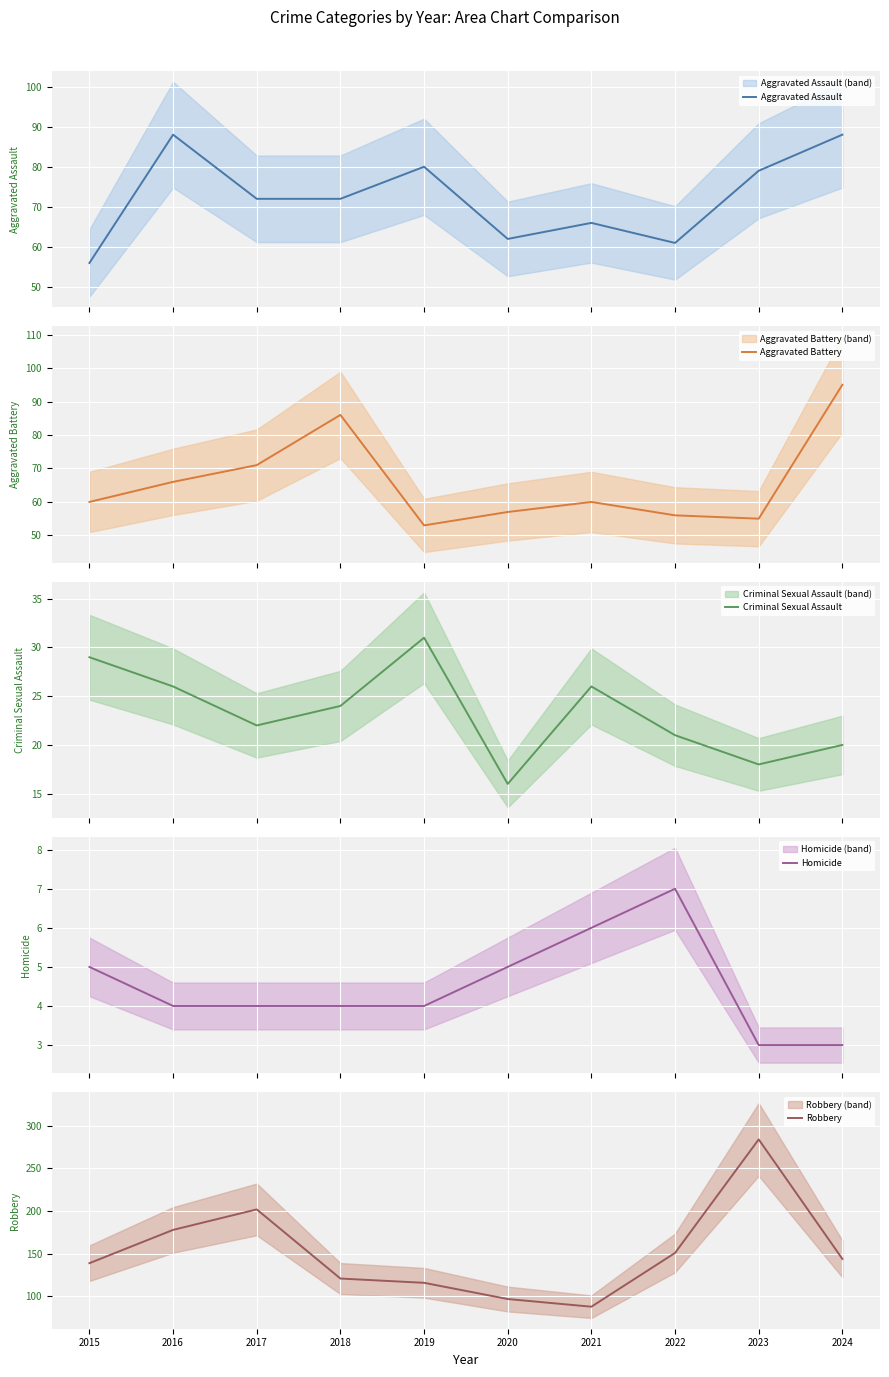

At how many categories does at least one series exceed 47?

10